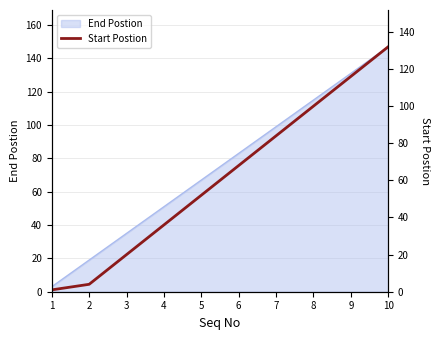

What is the minimum value shown in the chart?

1